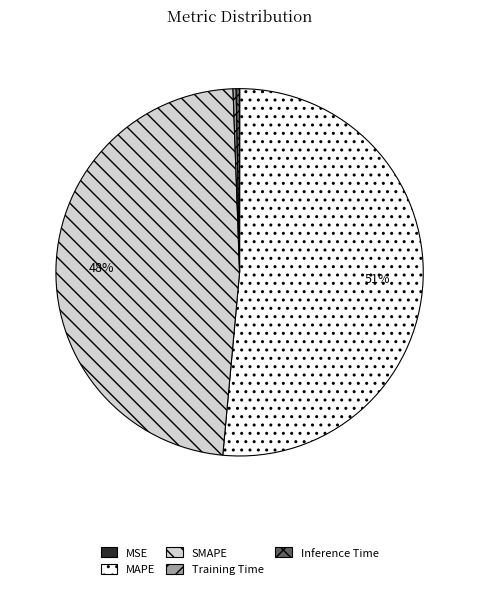

Is there a majority slice in this chart?

Yes